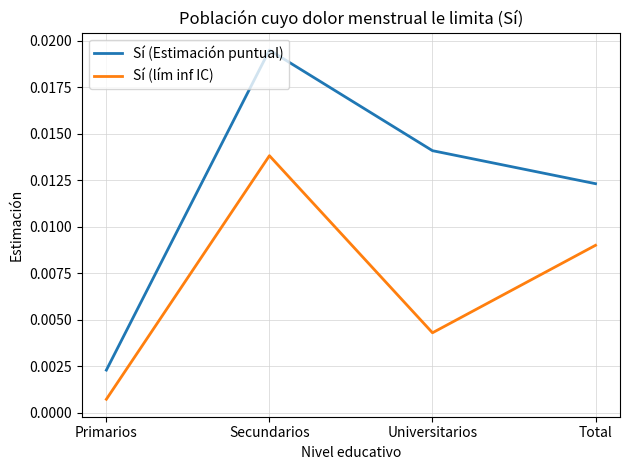

At which category does Sí (Estimación puntual) reach its first local peak?

Secundarios